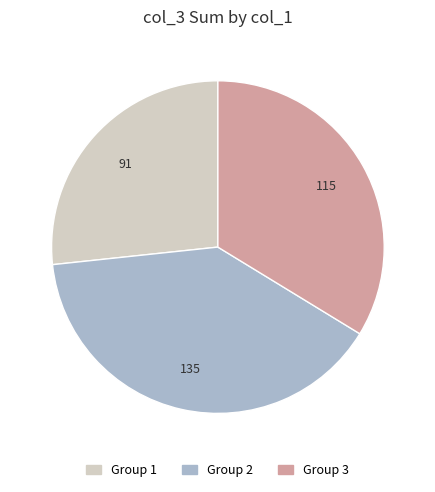

Is there any slice that represents more than half of the pie?

No